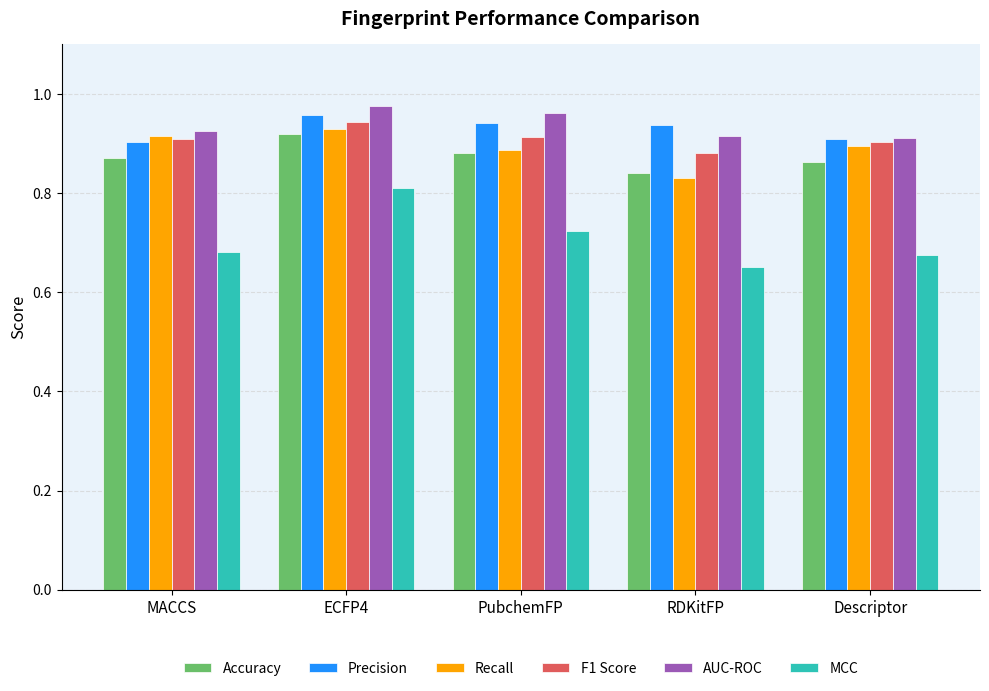

The value of MCC at ECFP4 is 0.3. True or false?

False